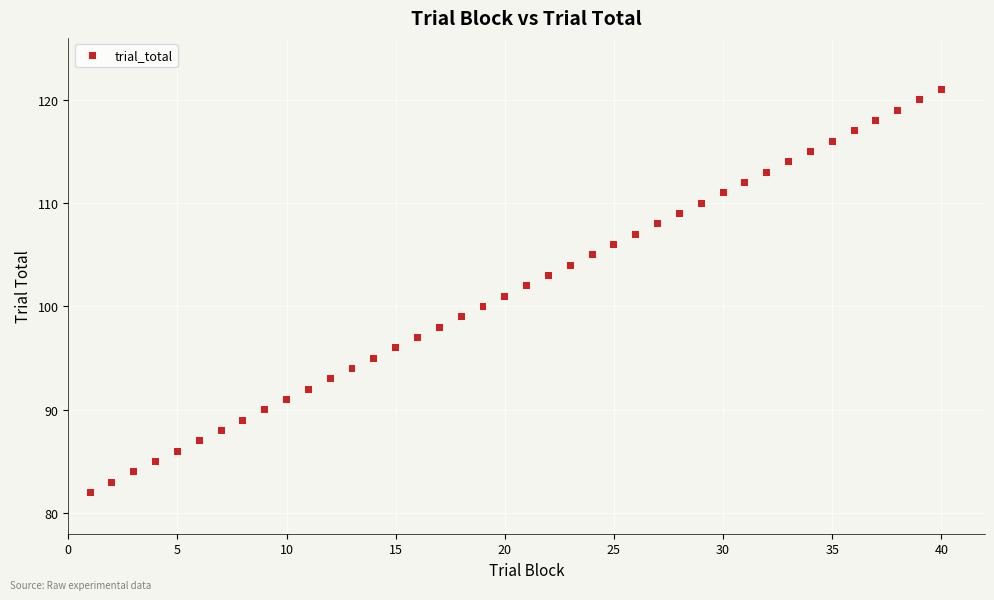

What is the range of Y values (max minus min)?

39